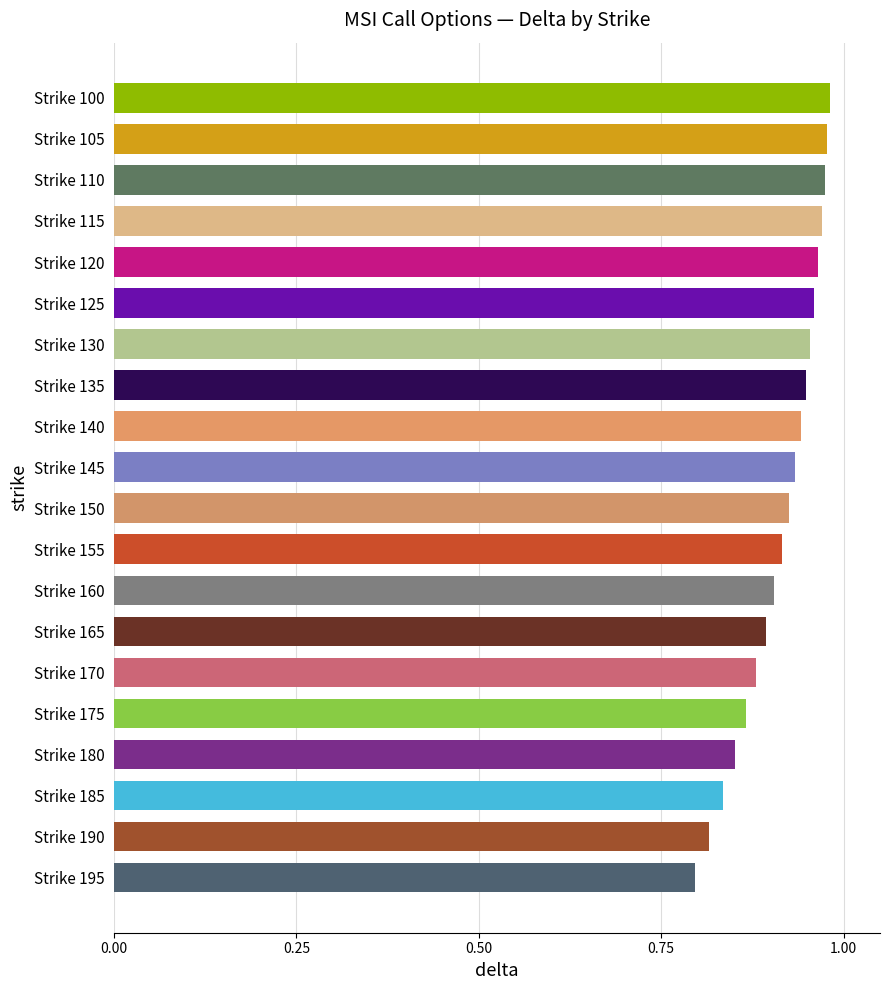

The chart shows a value of 1.3 at Strike 125. True or false?

False